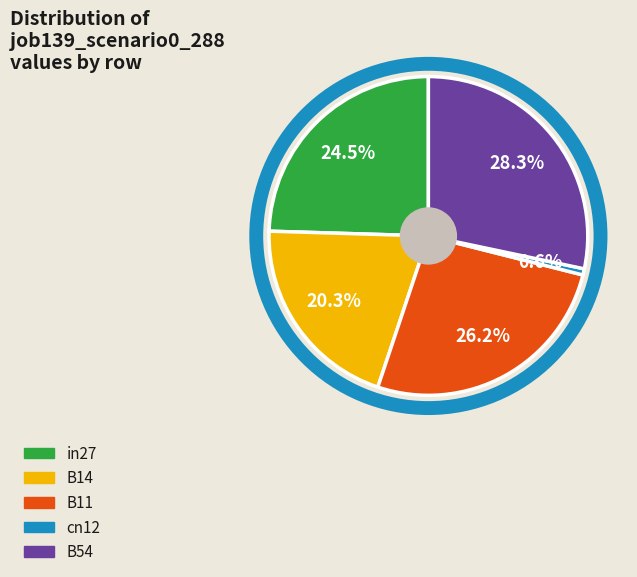

How much of the chart is everything except B11?

73.8%